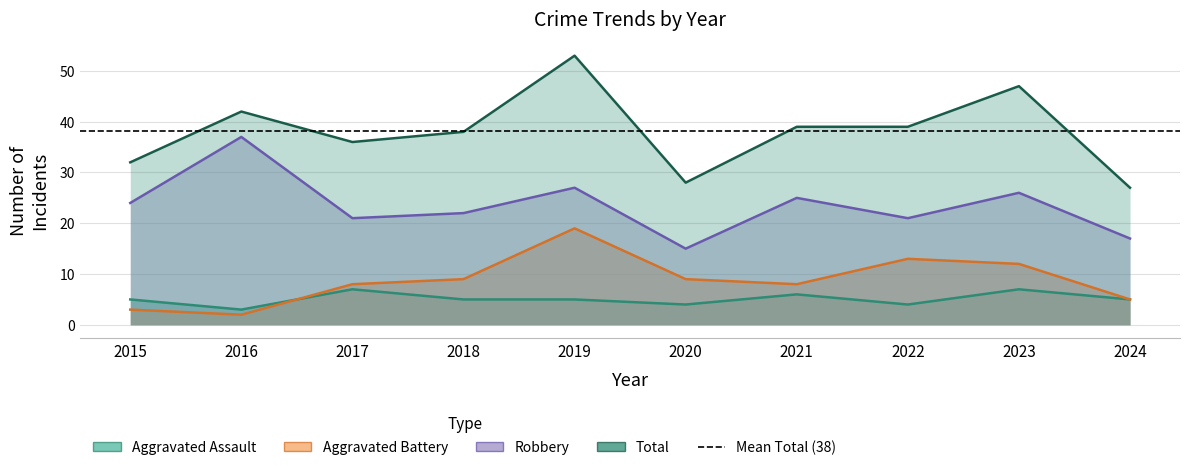

At which label is Total closest to 40?

2021